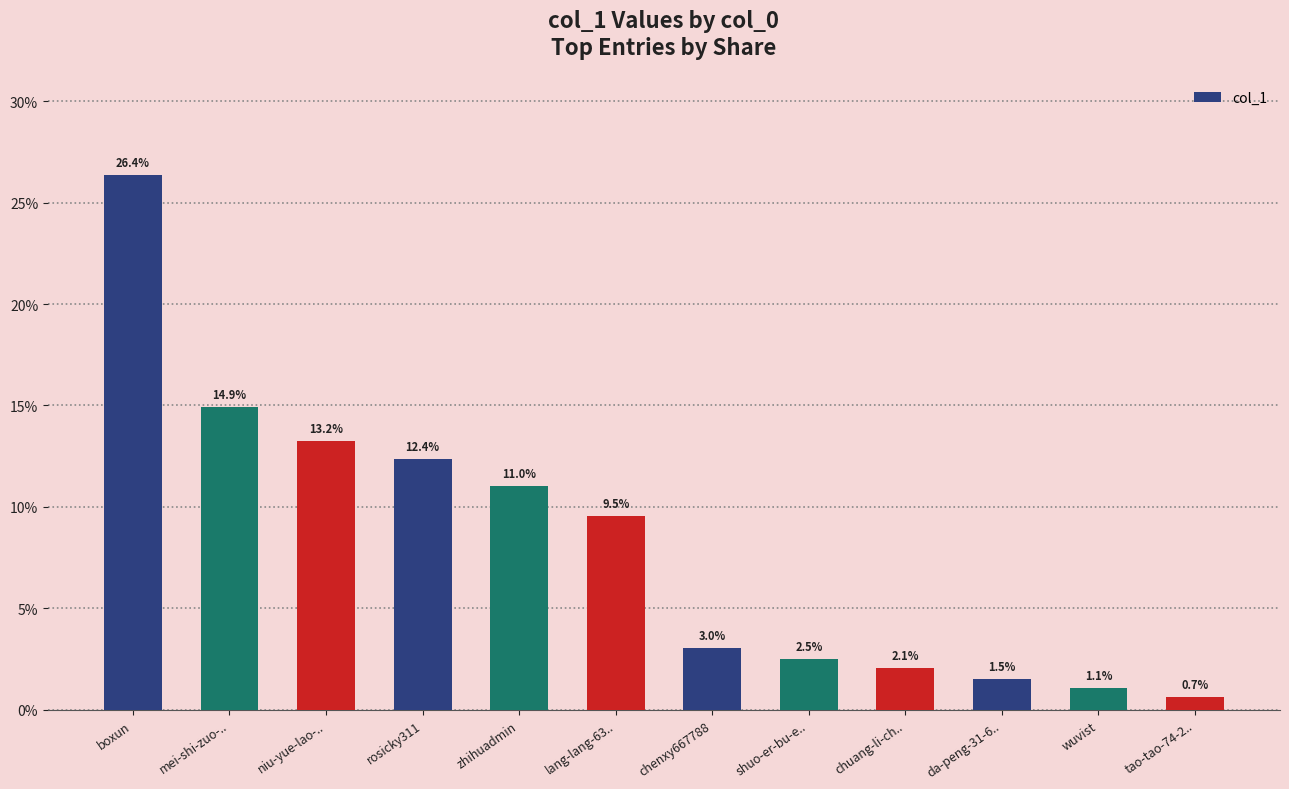

At which label is the value closest to 13?

niu-yue-lao-..